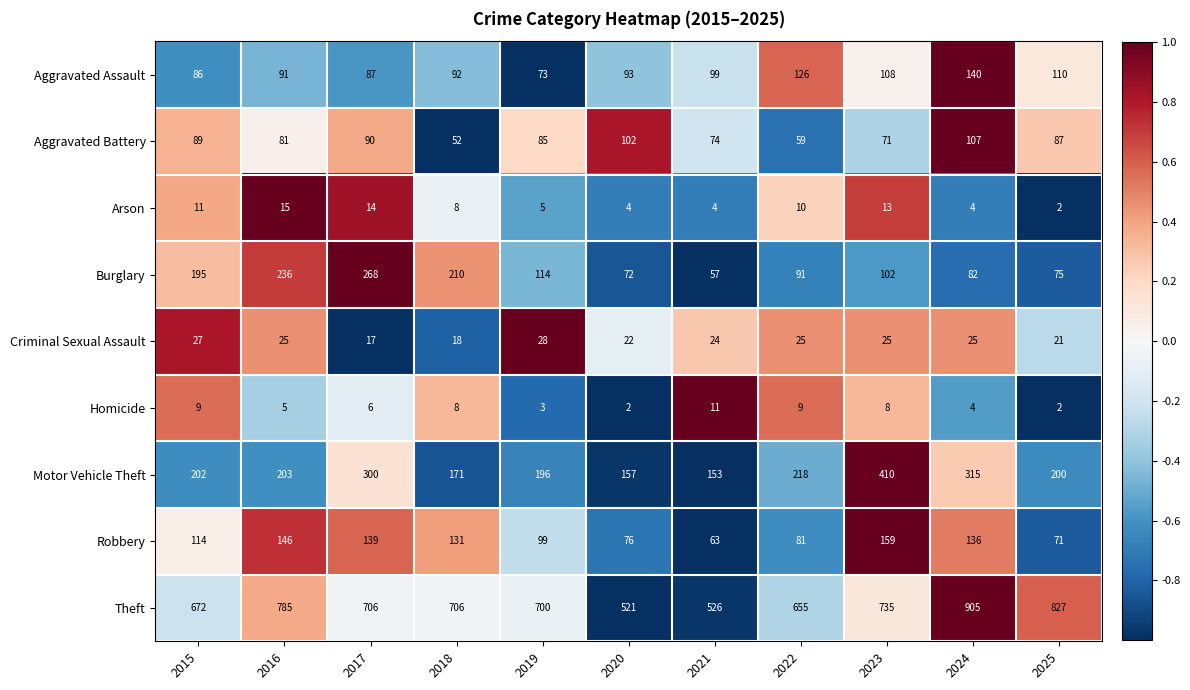

Which series has the largest total across all categories?

Theft